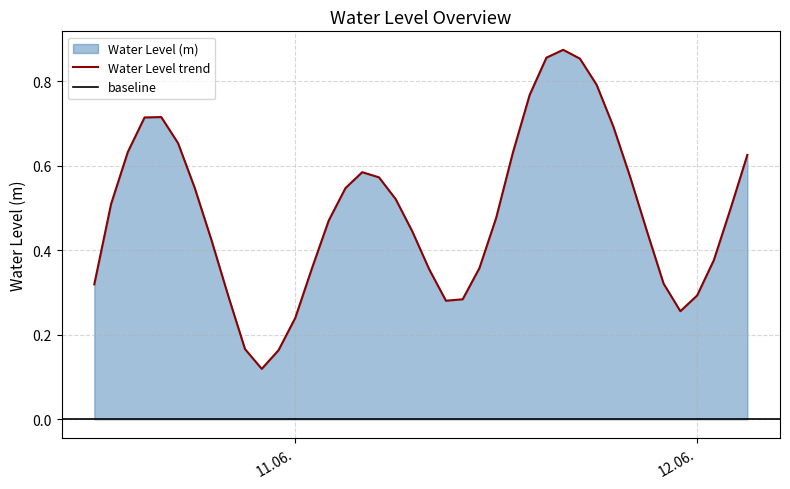

List the labels in order of value, smallest first.

2023-06-10 22:00:00, 2023-06-10 23:00:00, 2023-06-10 21:00:00, 2023-06-11 00:00:00, 2023-06-11 23:00:00, 2023-06-11 09:00:00, 2023-06-11 10:00:00, 2023-06-10 20:00:00, 2023-06-12 00:00:00, 2023-06-10 12:00:00, 2023-06-11 22:00:00, 2023-06-11 08:00:00, 2023-06-11 01:00:00, 2023-06-11 11:00:00, 2023-06-12 01:00:00, 2023-06-10 19:00:00, 2023-06-11 07:00:00, 2023-06-11 21:00:00, 2023-06-11 02:00:00, 2023-06-11 12:00:00, 2023-06-12 02:00:00, 2023-06-10 13:00:00, 2023-06-11 06:00:00, 2023-06-11 03:00:00, 2023-06-10 18:00:00, 2023-06-11 05:00:00, 2023-06-11 20:00:00, 2023-06-11 04:00:00, 2023-06-12 03:00:00, 2023-06-11 13:00:00, 2023-06-10 14:00:00, 2023-06-10 17:00:00, 2023-06-11 19:00:00, 2023-06-10 15:00:00, 2023-06-10 16:00:00, 2023-06-11 14:00:00, 2023-06-11 18:00:00, 2023-06-11 17:00:00, 2023-06-11 15:00:00, 2023-06-11 16:00:00